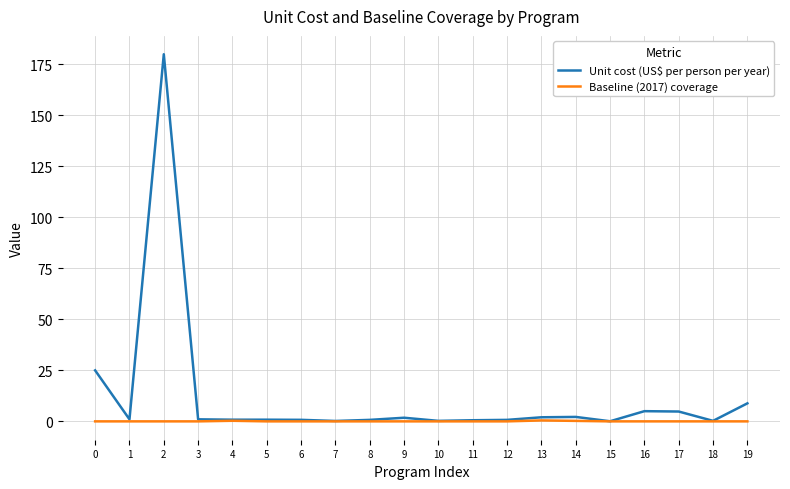

What is the maximum value shown in the chart?

180.0